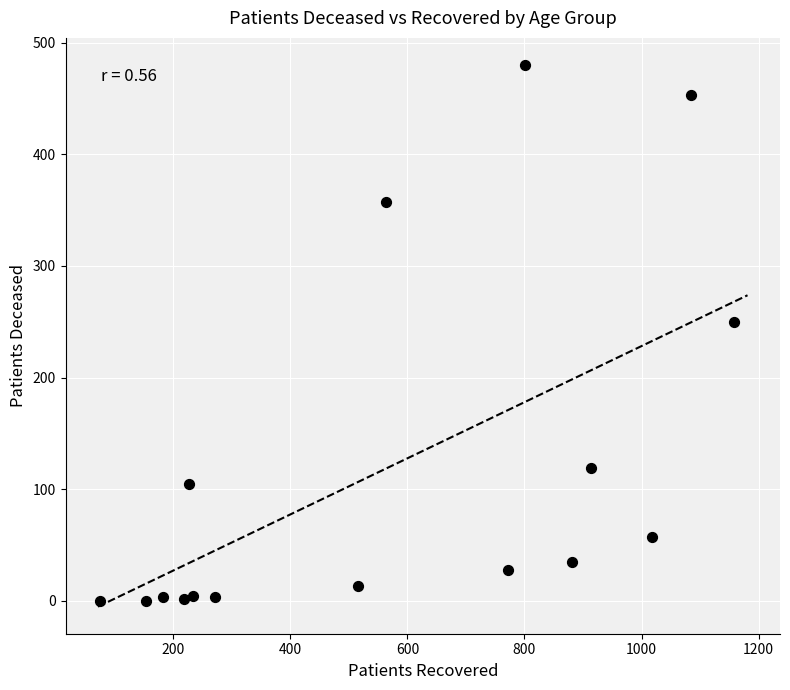

What is the range of Y values (max minus min)?

480